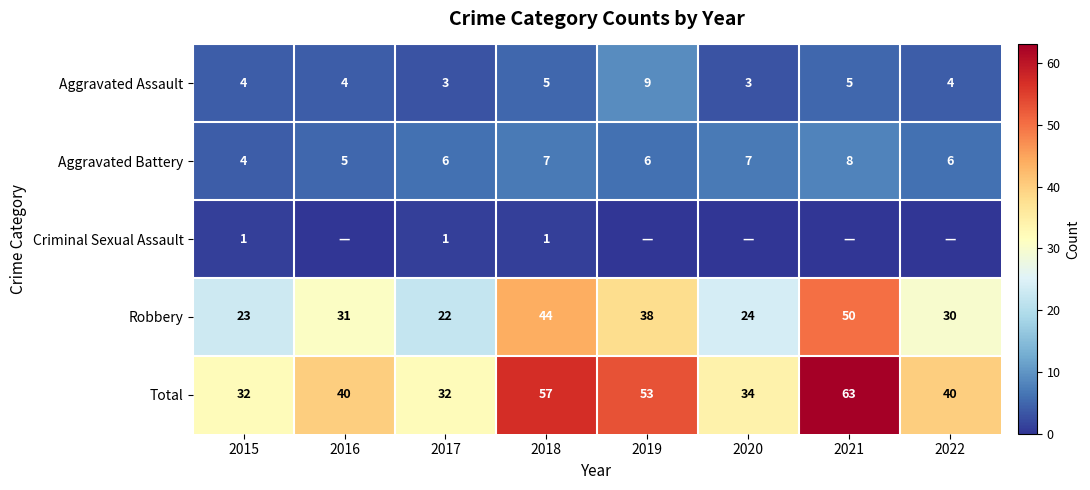

Count the Aggravated Assault values in the range 4 to 5.

5